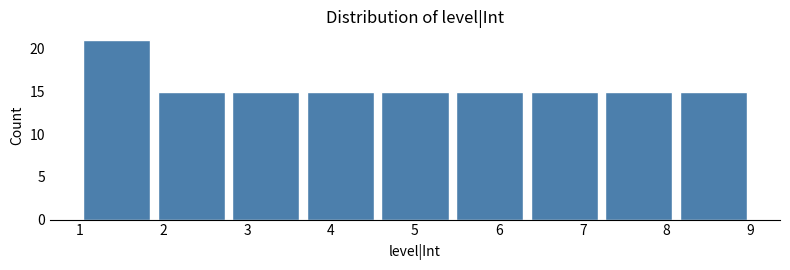

Reading left to right, transcribe this chart: for each bar, give the range it covers on the x-axis and its height. Neither the bar edges nor the heights are printed on the chart, so give them approximately, as read against the axes.

1.0 to 1.9: 21
1.9 to 2.8: 15
2.8 to 3.7: 15
3.7 to 4.6: 15
4.6 to 5.4: 15
5.4 to 6.3: 15
6.3 to 7.2: 15
7.2 to 8.1: 15
8.1 to 9.0: 15